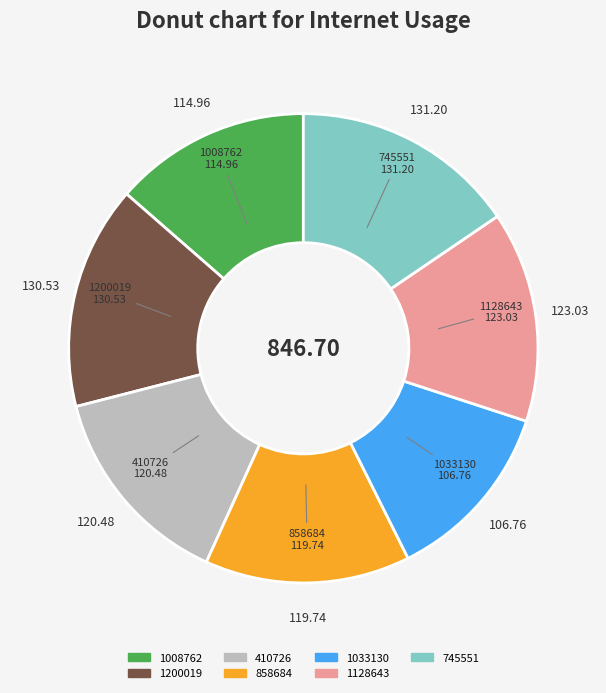

True or false: 1200019 accounts for 9% of the total.

False